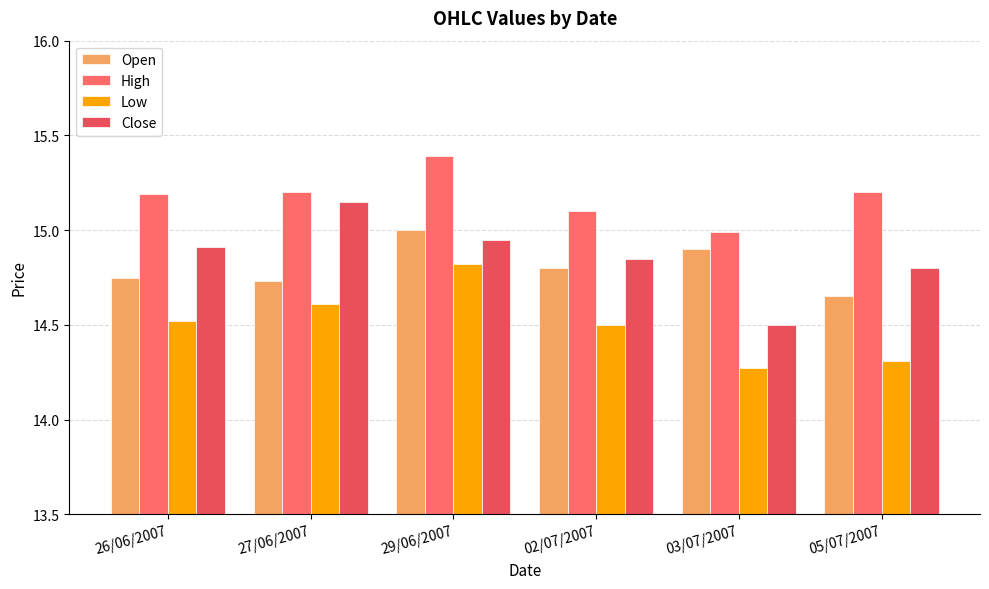

Where is Low nearest to the value 14?

03/07/2007